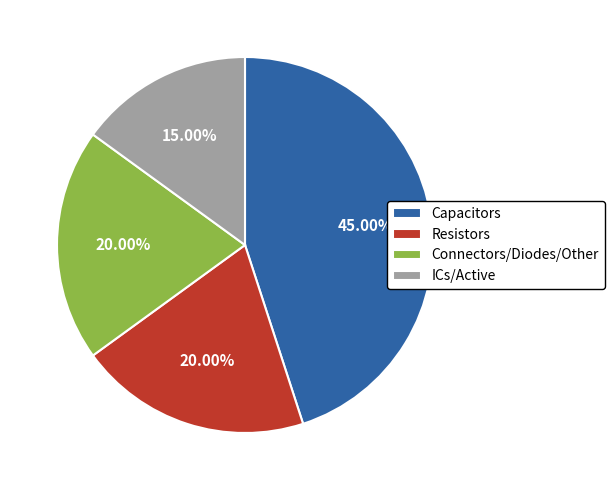

Which category has the smallest portion of the pie?

ICs/Active